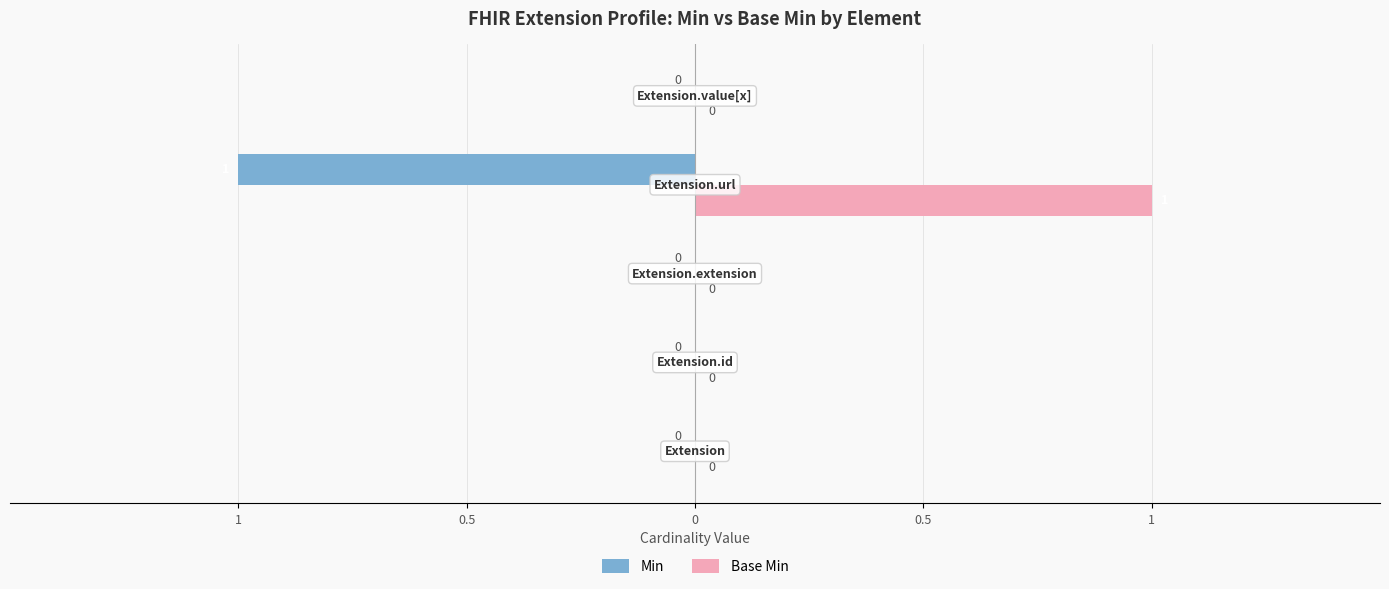

What are all the series names shown in the legend?

Min, Base Min